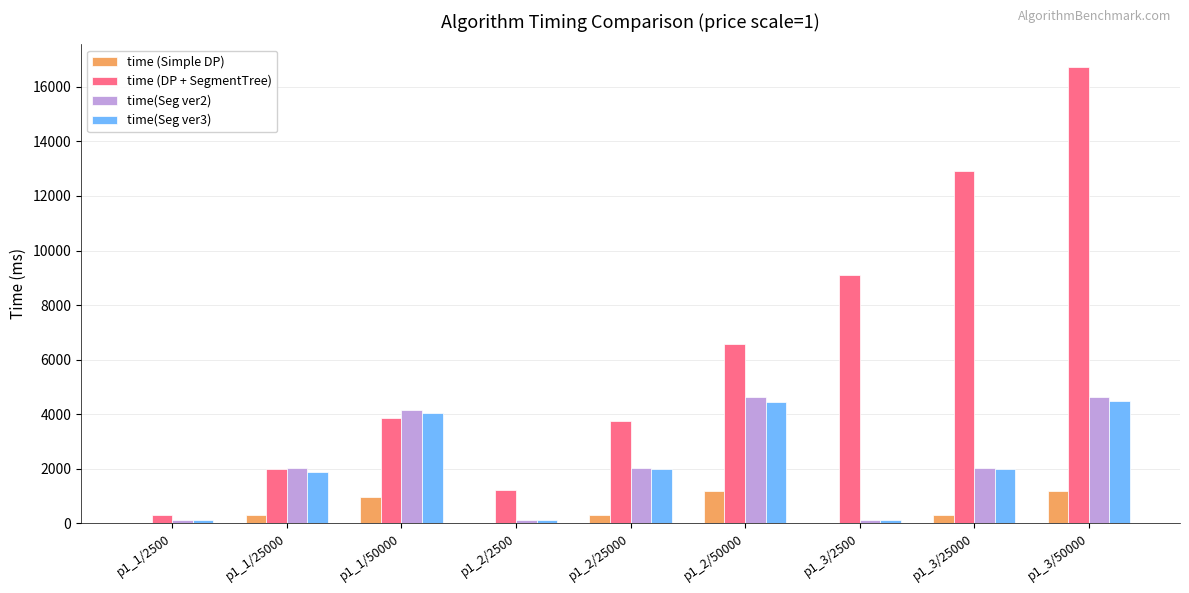

At which label is time (DP + SegmentTree) closest to 8514?

p1_3/2500